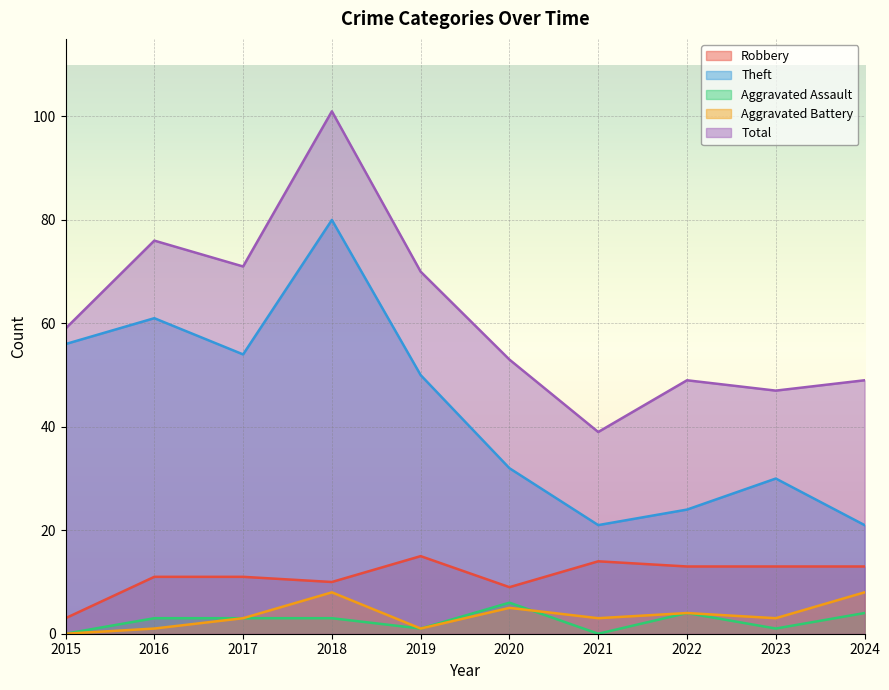

Between 2020 and 2021, which series saw the biggest shift?

Total